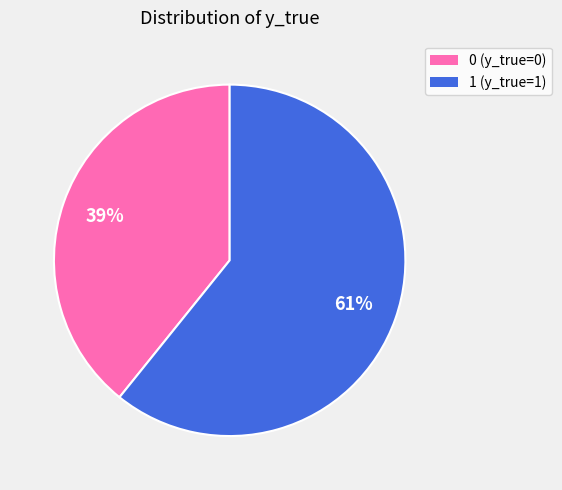

Rank the categories by value from highest to lowest.

1, 0